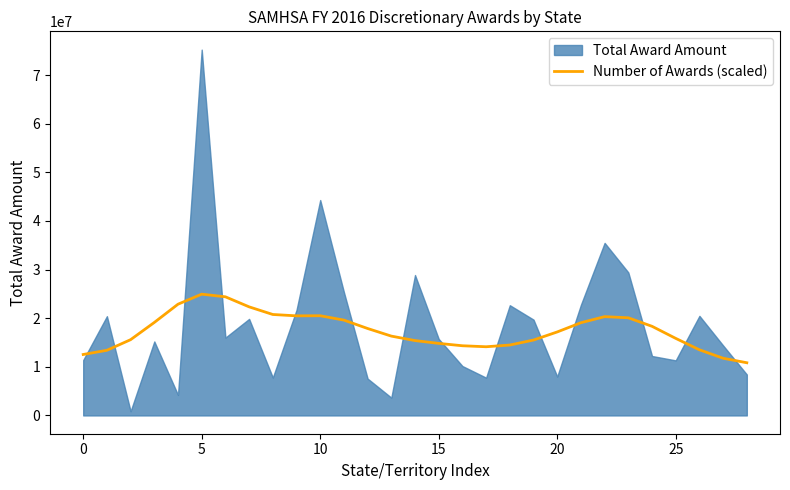

What is the label of the 17th point from the right?

12